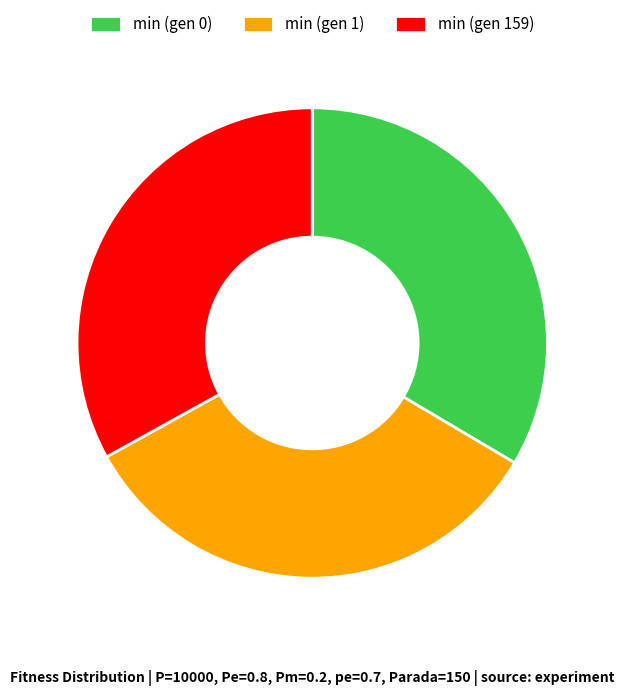

Is the sum of min (gen 159) and min (gen 0) greater than half?

Yes